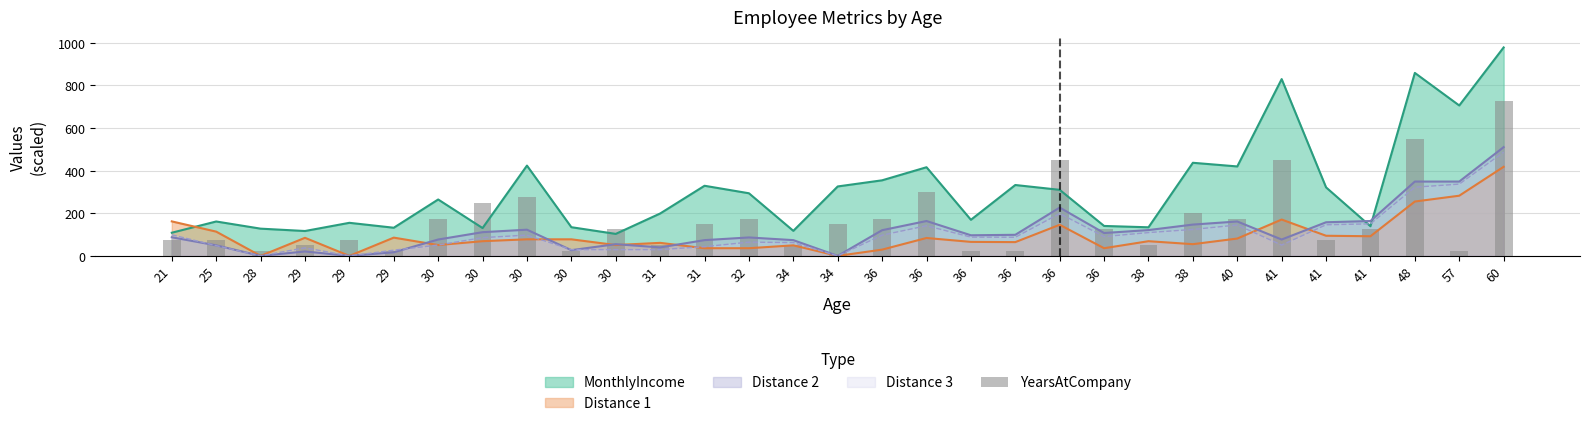

Reading left to right, transcribe all the data shown in this chart.

75	75	25	50	75	25	175	250	275	25	125	50	150	175	50	150	175	300	25	25	450	125	50	200	175	450	75	125	550	25	725